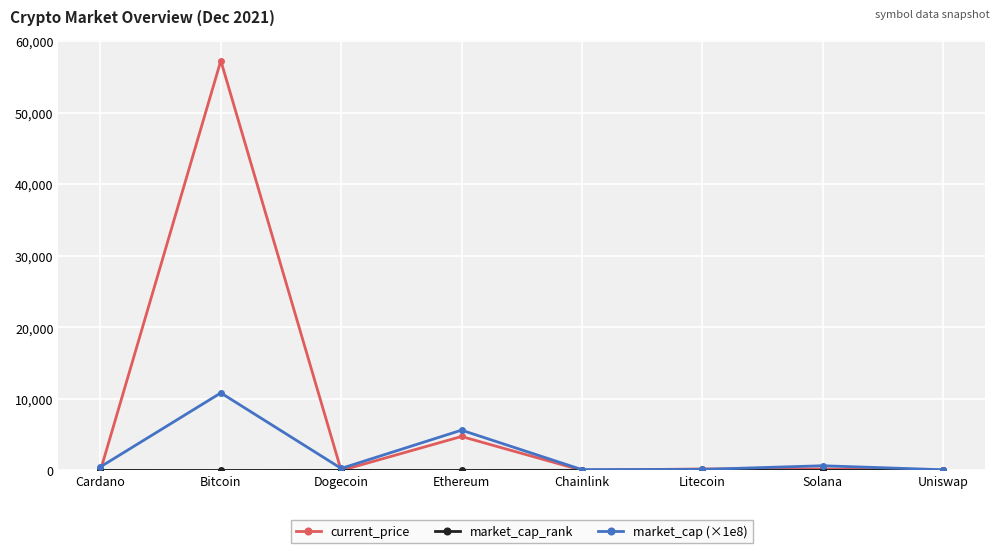

Is this an area chart (filled region under the line)?

No